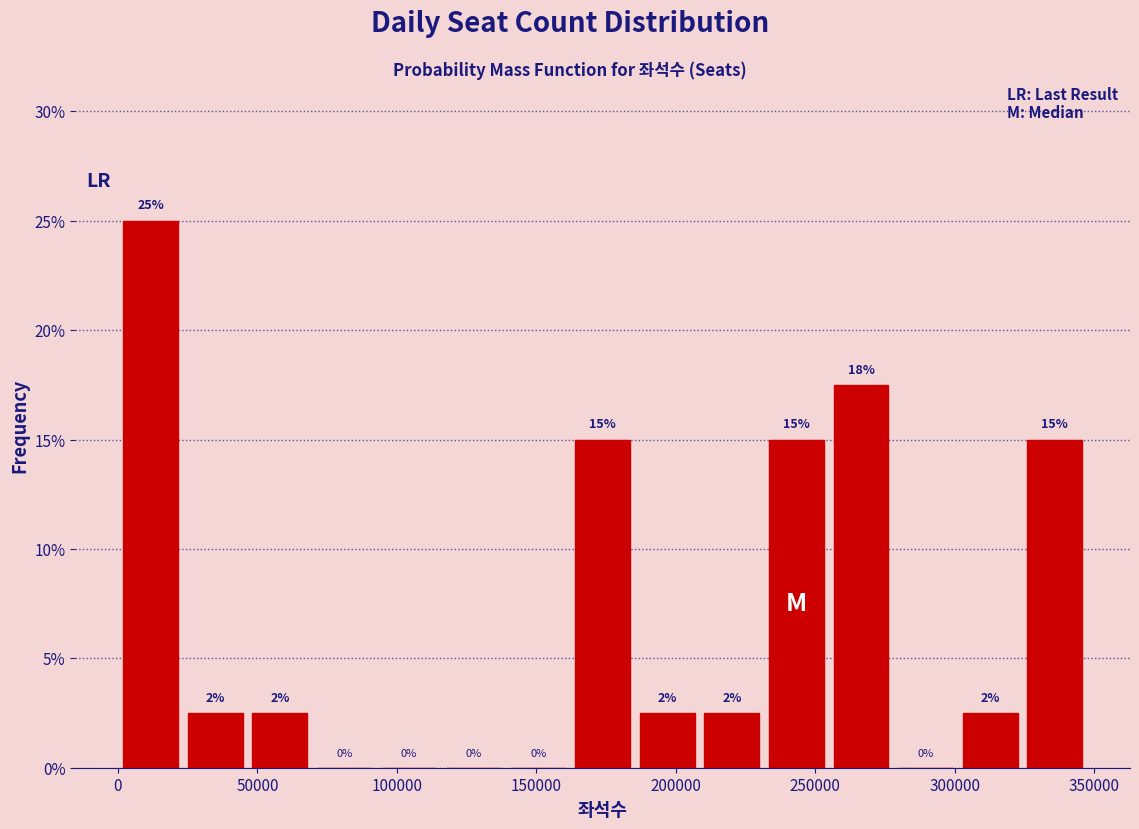

Which range on the x-axis has the tallest bar?

0 to 25000